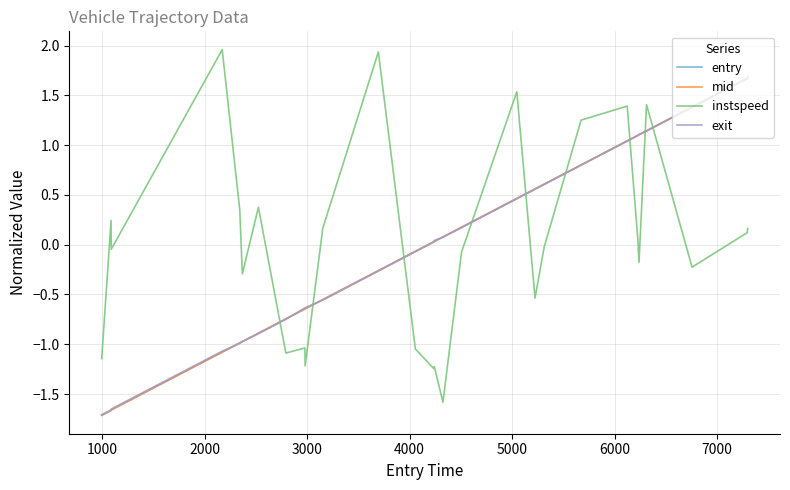

True or false: mid and instspeed cross at least once.

True